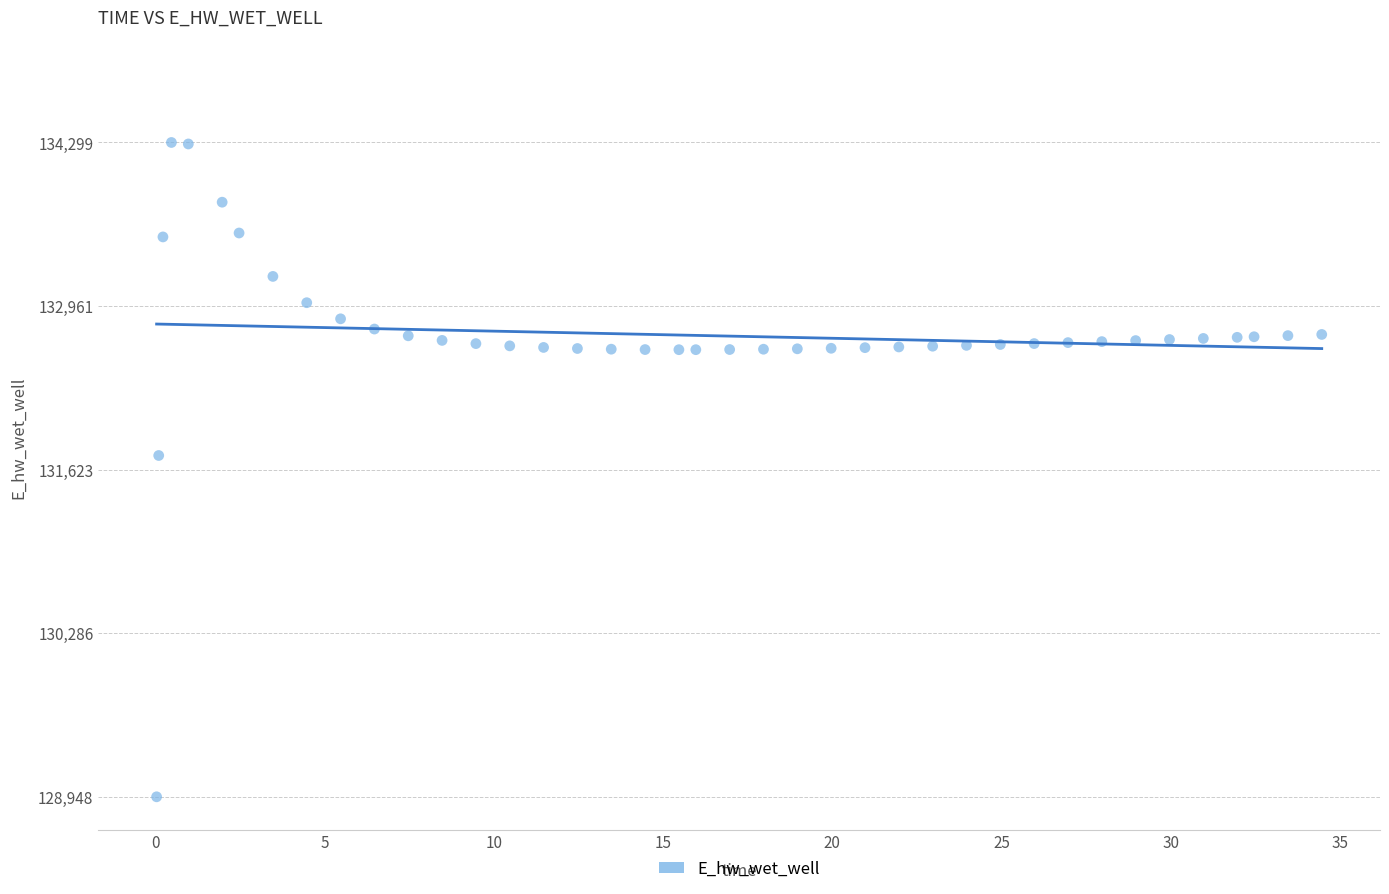

What is the range of X values (max minus min)?

34.4